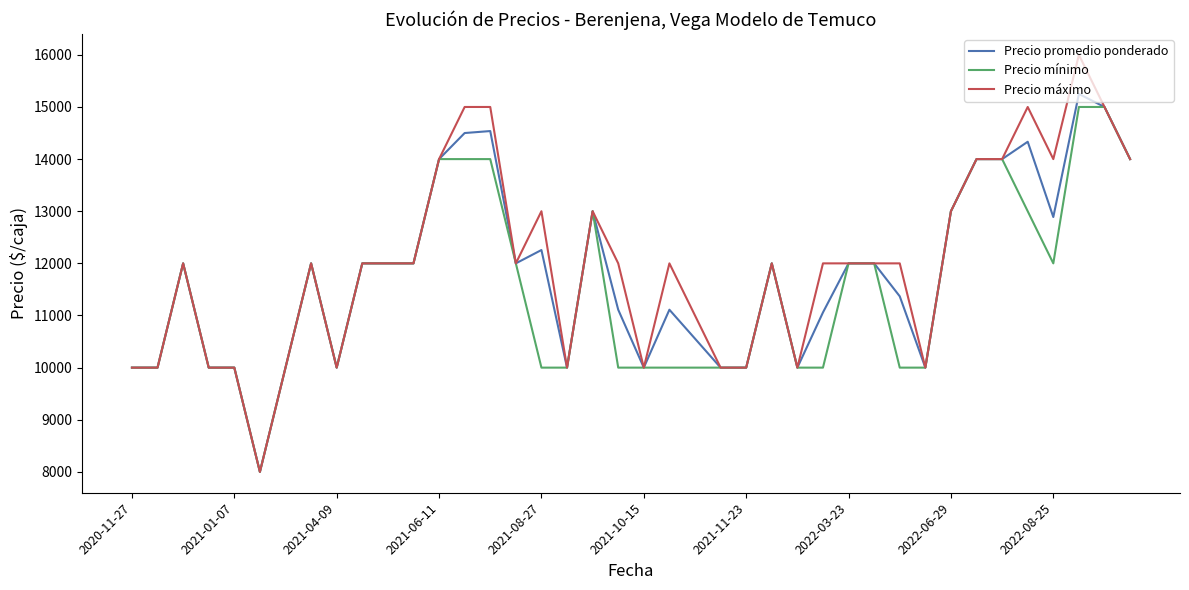

Which series has the largest range (max minus min)?

Precio máximo